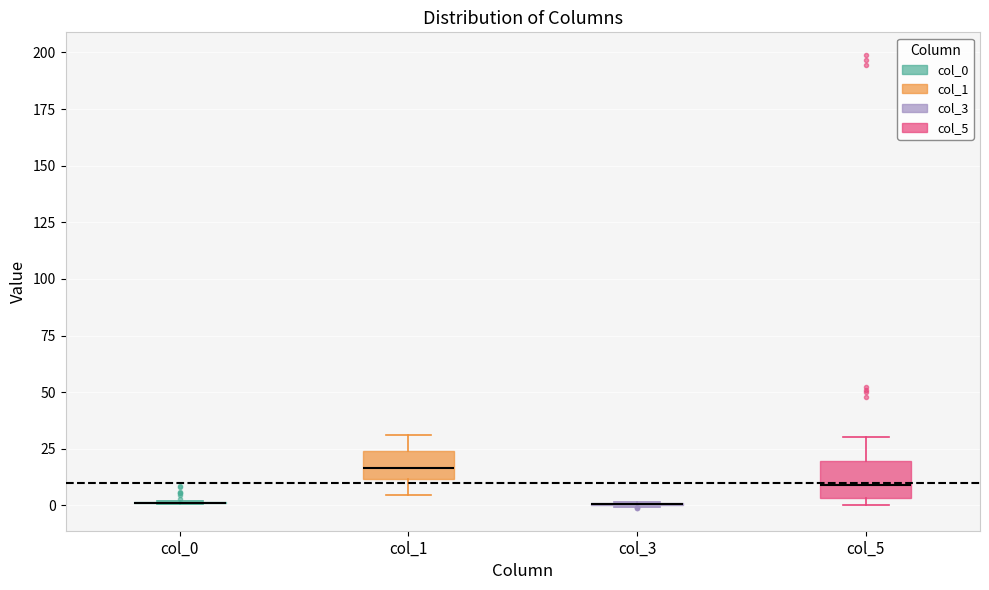

Reading left to right, read every box against the y-axis: the position of its median line, the range the box covers, and the ends of its whiskers. The values are not printed on the chart, so give them approximately, as read against the axis.

col_0: box collapsed to a line at 0, whiskers 0 to 0
col_1: median 15, box 10 to 25, whiskers 5 to 30
col_3: box collapsed to a line at 0, whiskers 0 to 0
col_5: median 10, box 5 to 20, whiskers 0 to 30